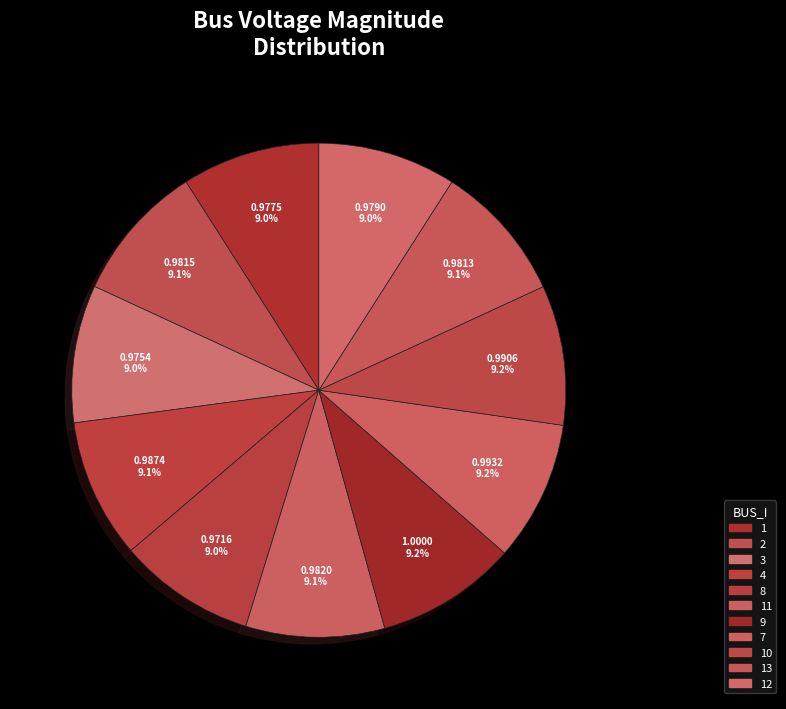

How many slices are in this pie chart?

11